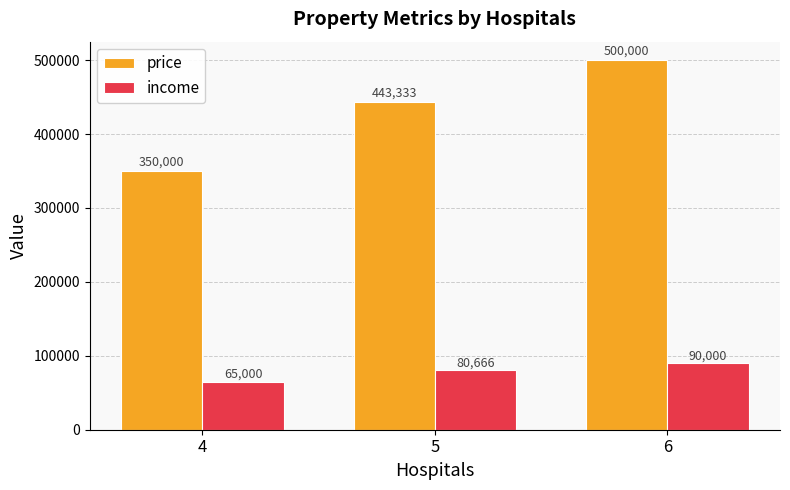

Is it true that price equals 500000.0 at 6?

True